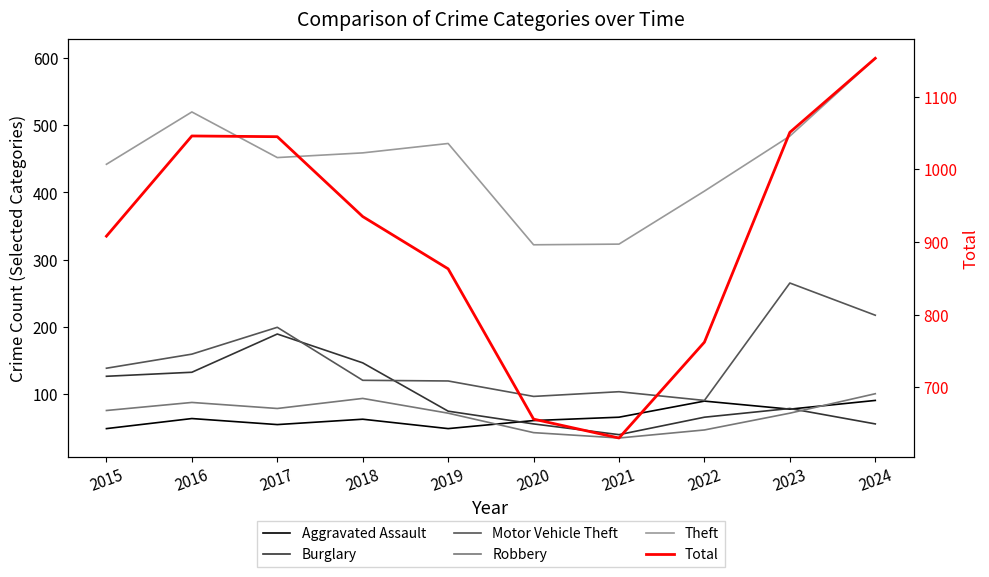

Which series has the largest range (max minus min)?

Total